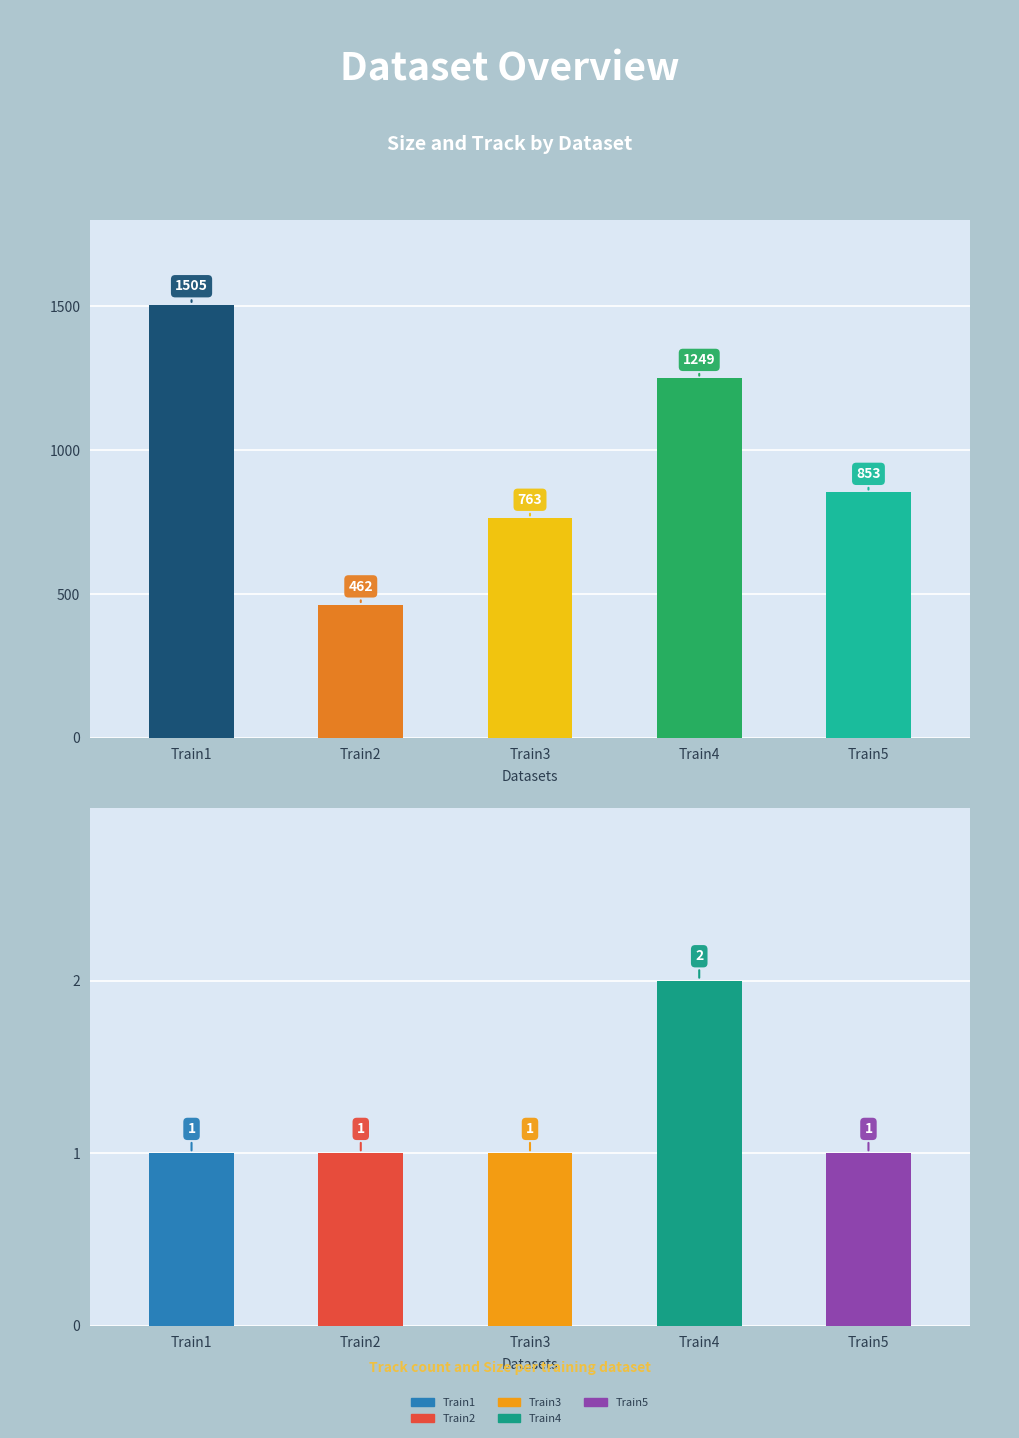

Rank the series by their average value, from lowest to highest.

Track, Size